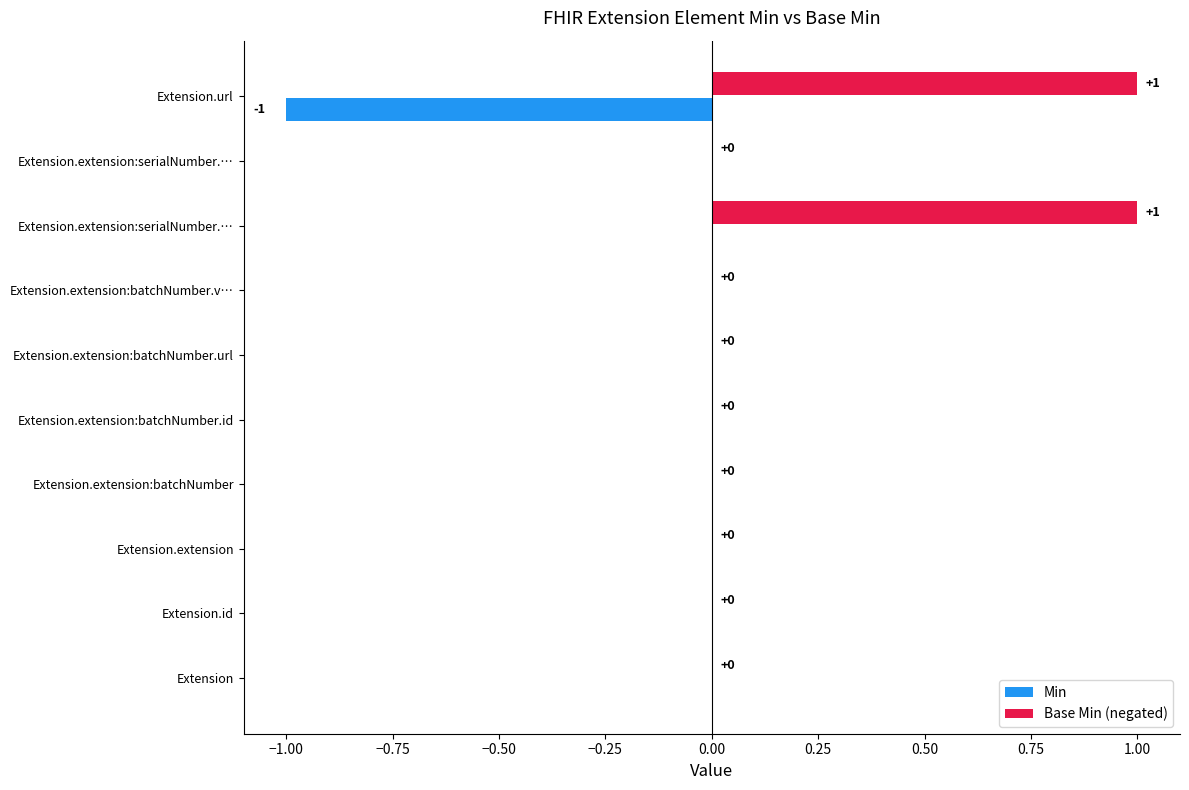

How many data points does each series have?

10